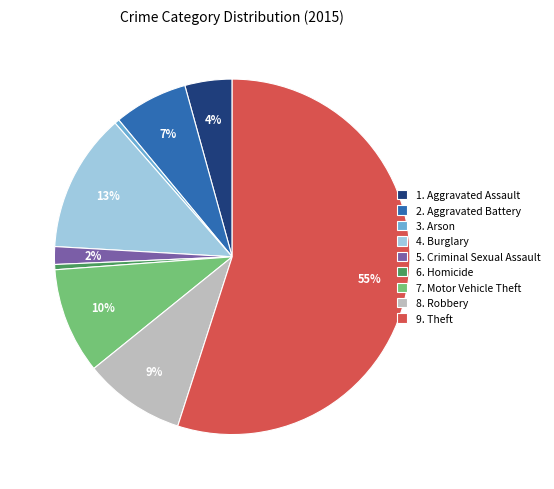

To the nearest percent, what percentage of the pie is 5. Criminal Sexual Assault?

2%